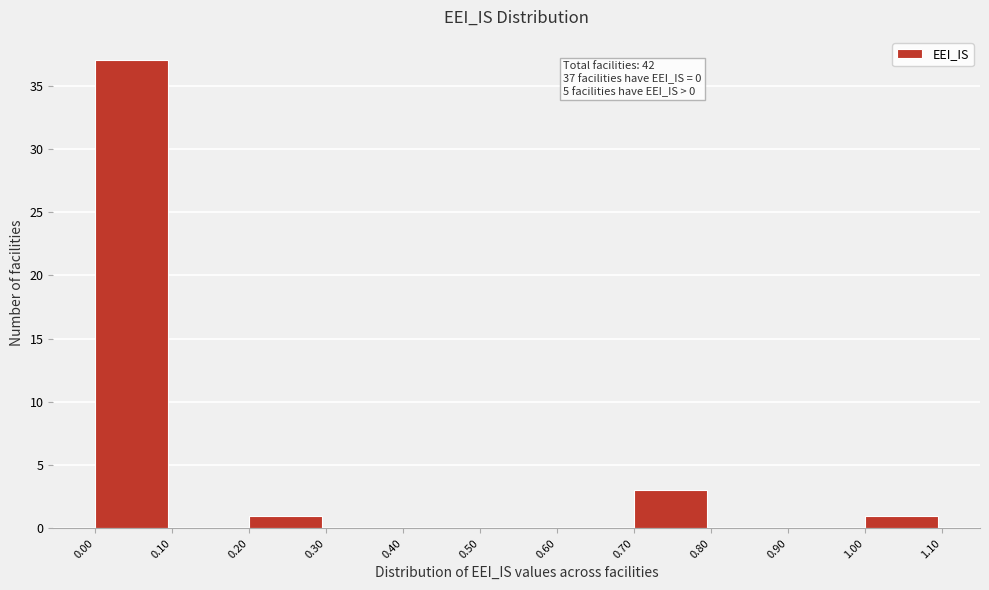

Over which range of the x-axis is the bar tallest?

0.00 to 0.10